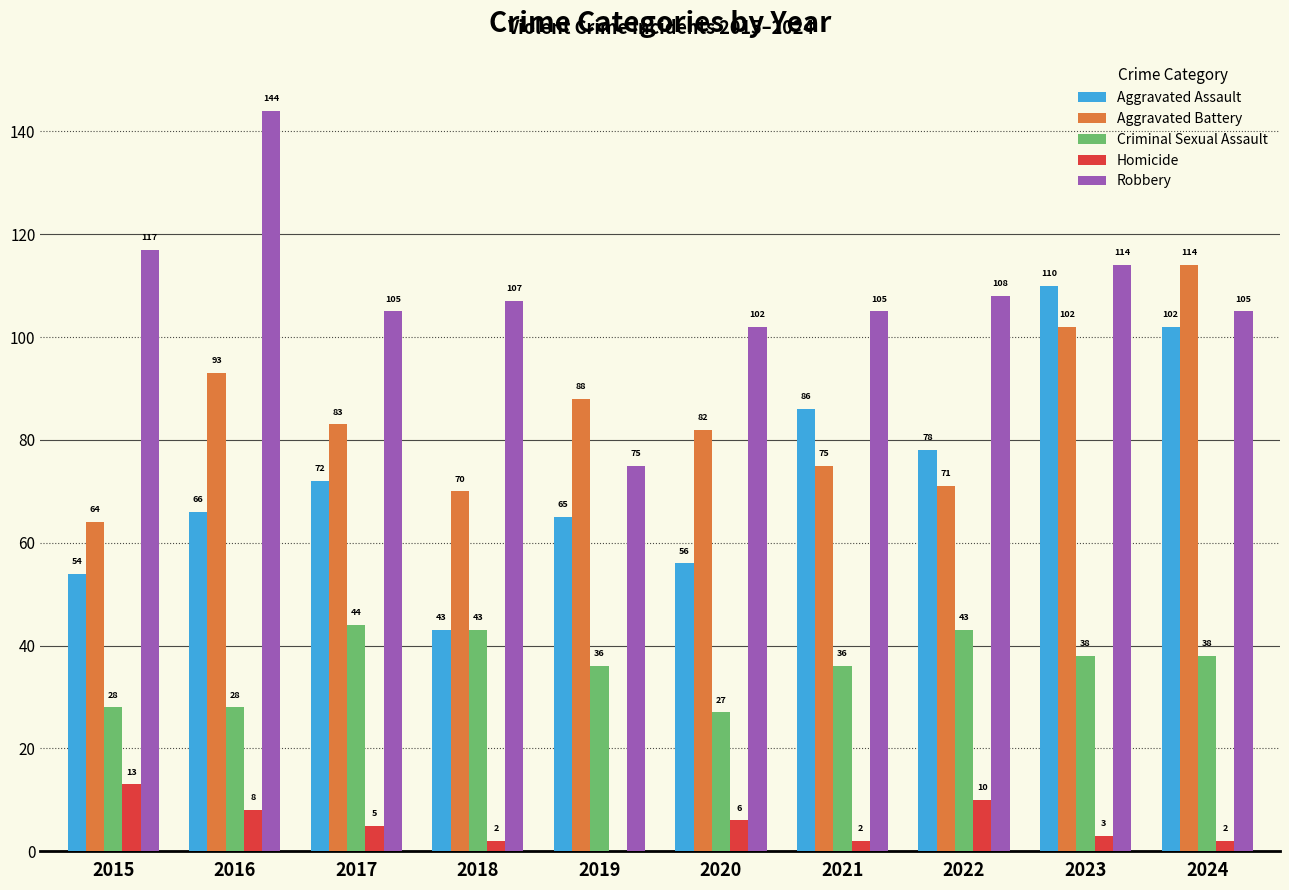

Which series has the largest total across all categories?

Robbery